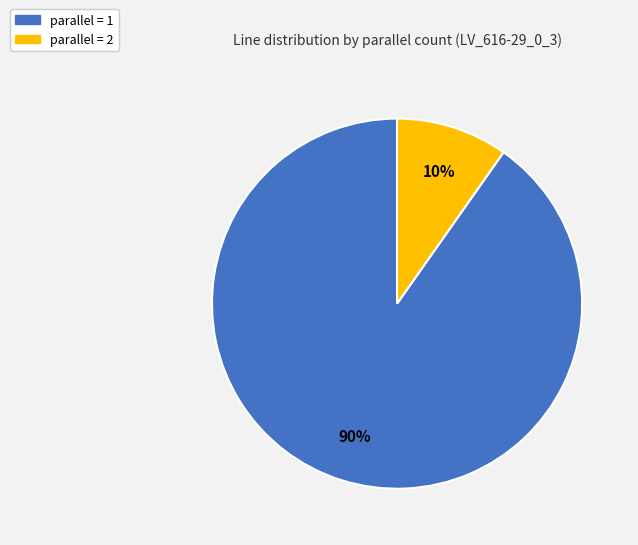

Which category has the smallest portion of the pie?

parallel = 2